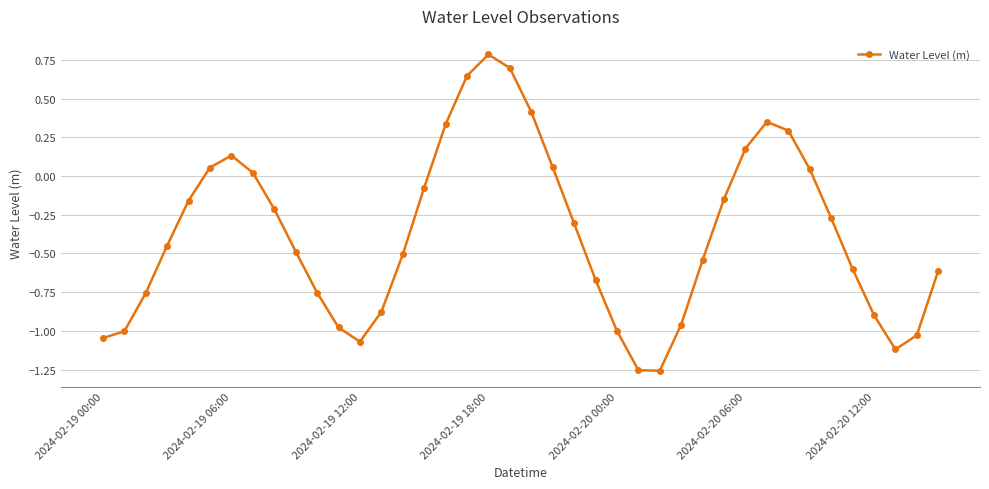

How many interior local peaks (higher than both neighbors) does the data have?

3